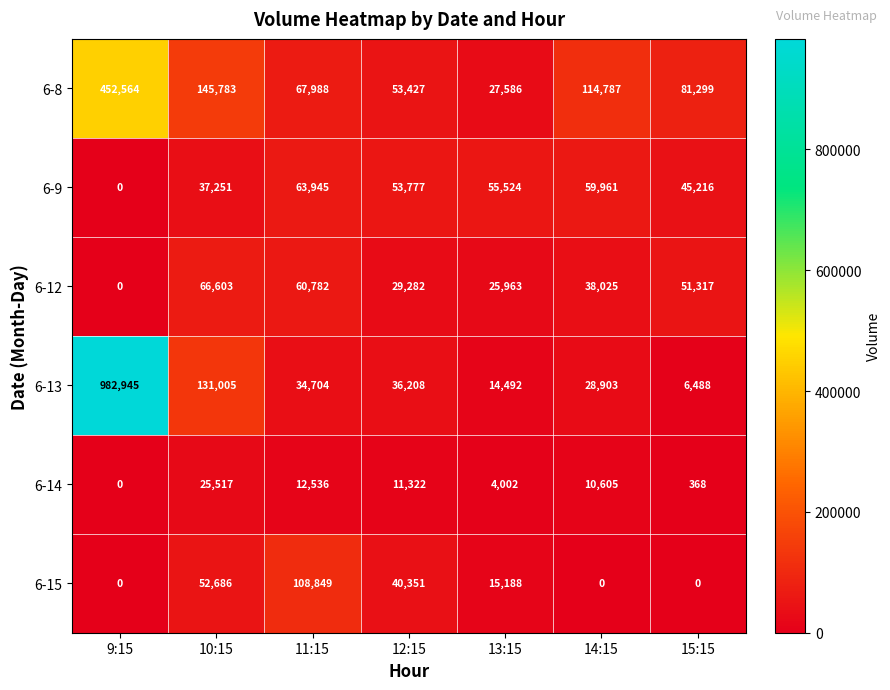

What is the approximate value of 6-13 at 14:15, to the nearest 50?

28900